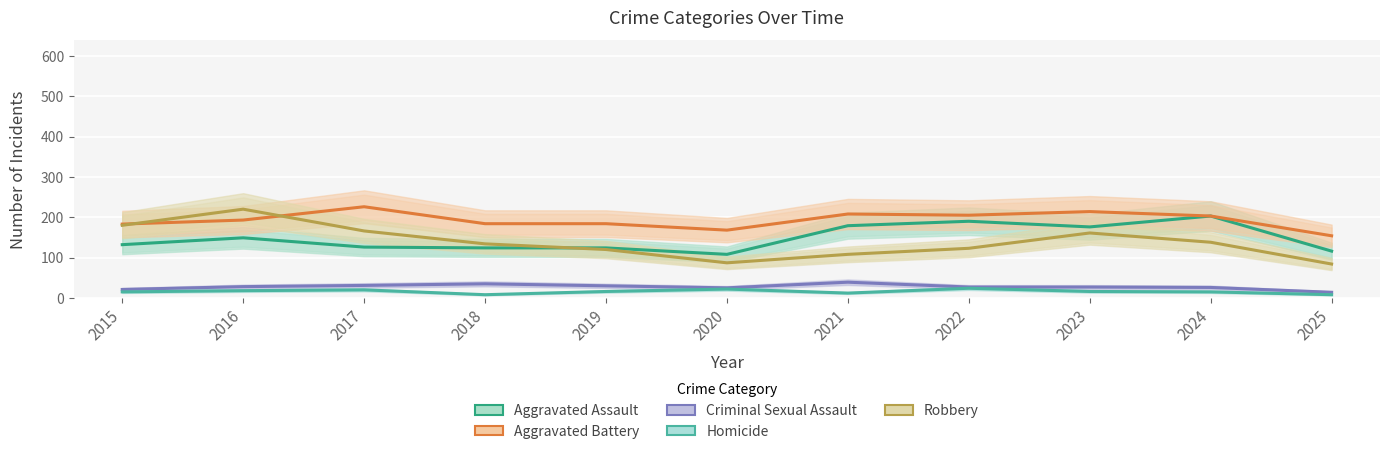

What is the value of the Criminal Sexual Assault point at the 9th from the left?

27